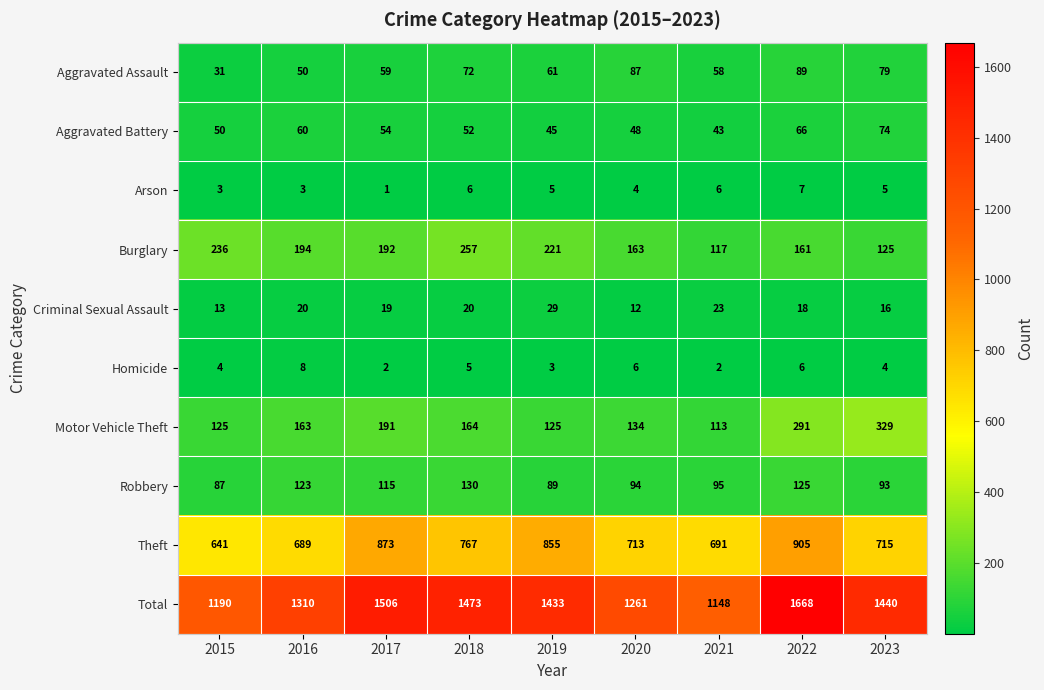

Which series has the largest range (max minus min)?

Total